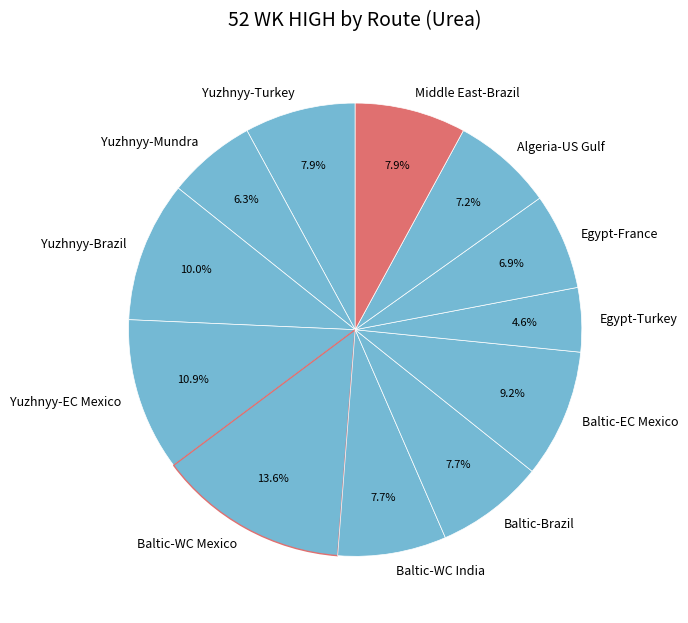

Is it true that Algeria-US Gulf is 22% of the pie?

False